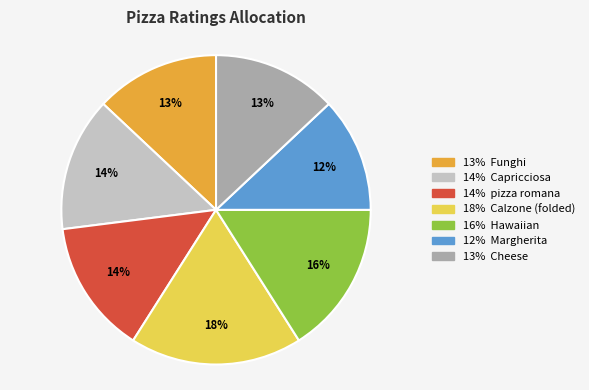

To the nearest percent, what is the difference between the largest and smallest slice percentages?

6%